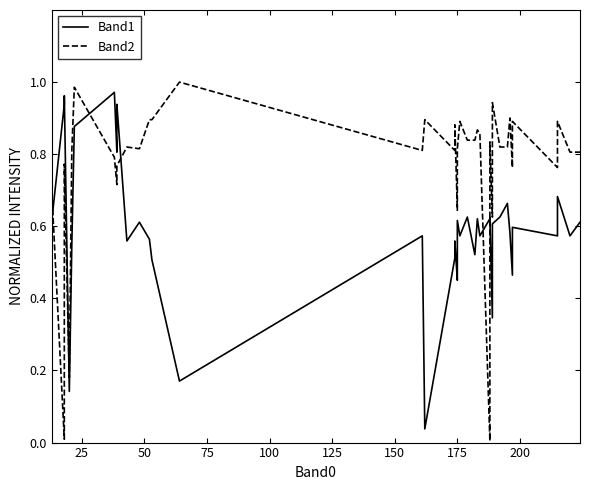

Reading left to right, list all the values displayed in this chart.

Band1: 0.6	0.9	1.0	0.1	0.5	0.9	1.0	0.8	0.9	0.9	0.6	0.6	0.6	0.5	0.2	0.6	0.0	0.5	0.6	0.5	0.5	0.6	0.6	0.6	0.5	0.6	0.6	0.6	0.6	0.3	0.6	0.6	0.7	0.6	0.5	0.6	0.6	0.7	0.6	0.6
Band2: 0.7	0.0	0.8	0.2	0.8	1.0	0.8	0.7	0.8	0.8	0.8	0.8	0.9	0.9	1.0	0.8	0.9	0.8	0.9	0.6	0.8	0.8	0.9	0.8	0.8	0.9	0.9	0.0	0.8	0.6	0.9	0.8	0.8	0.9	0.8	0.9	0.8	0.9	0.8	0.8